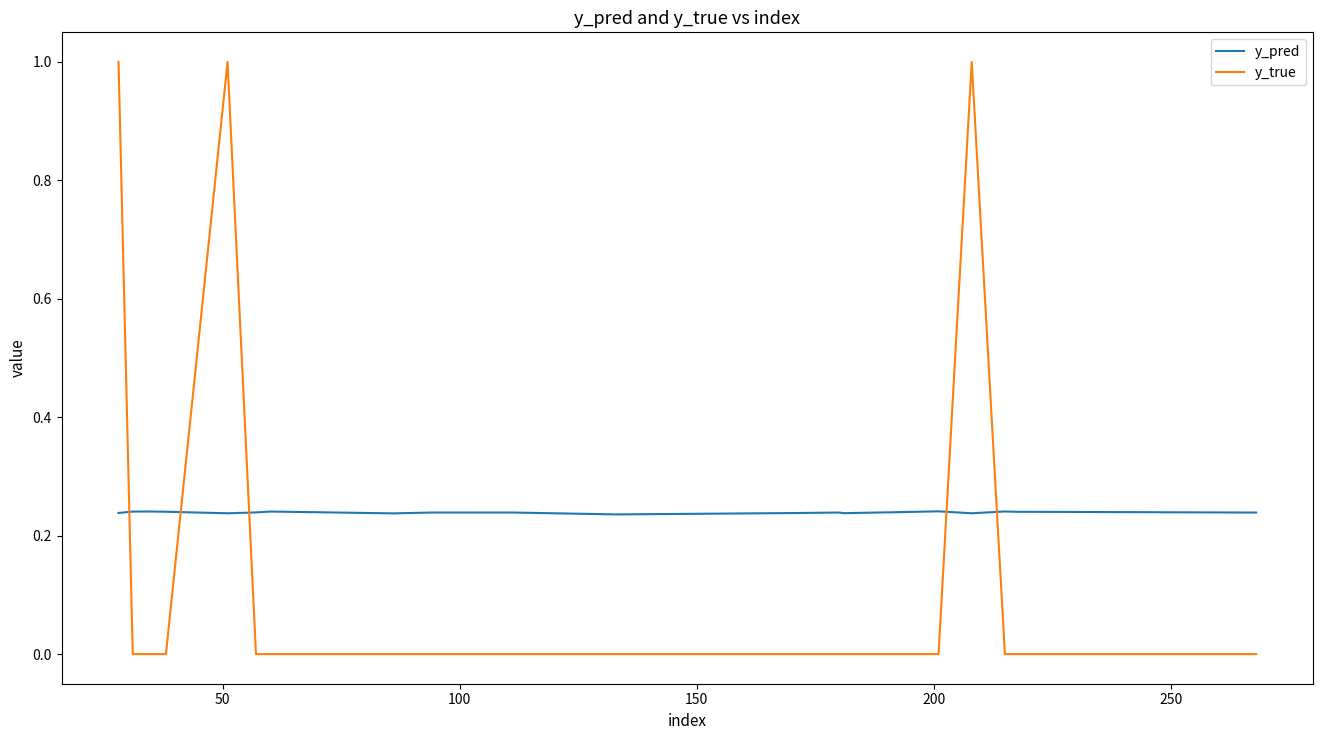

Rank the series by their maximum value, from lowest to highest.

y_pred, y_true